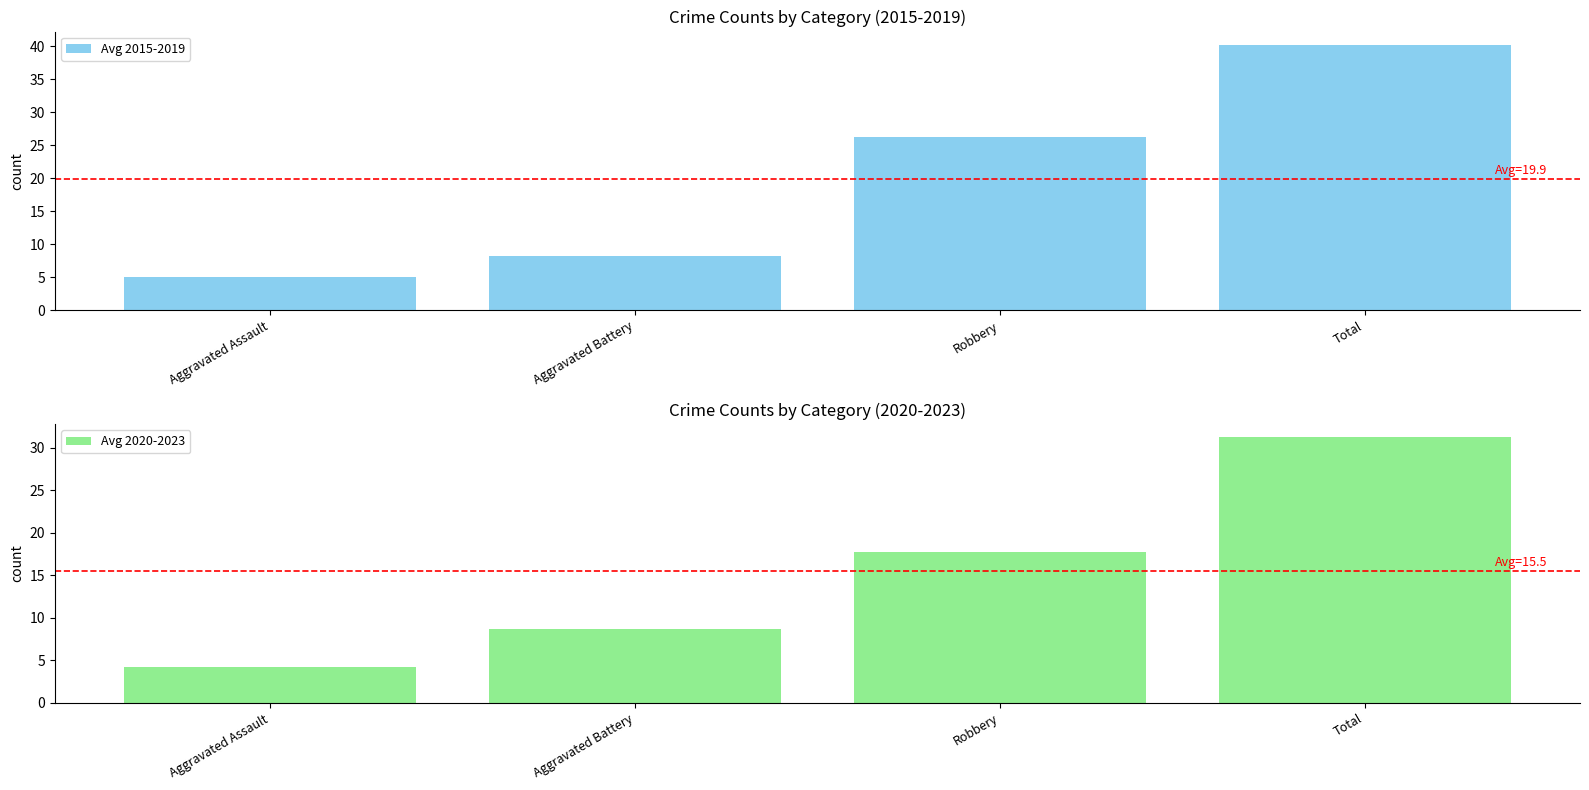

Reading left to right, transcribe all the data shown in this chart.

Avg 2015-2019: 5.0	8.2	26.2	40.2
Avg 2020-2023: 4.2	8.8	17.8	31.2